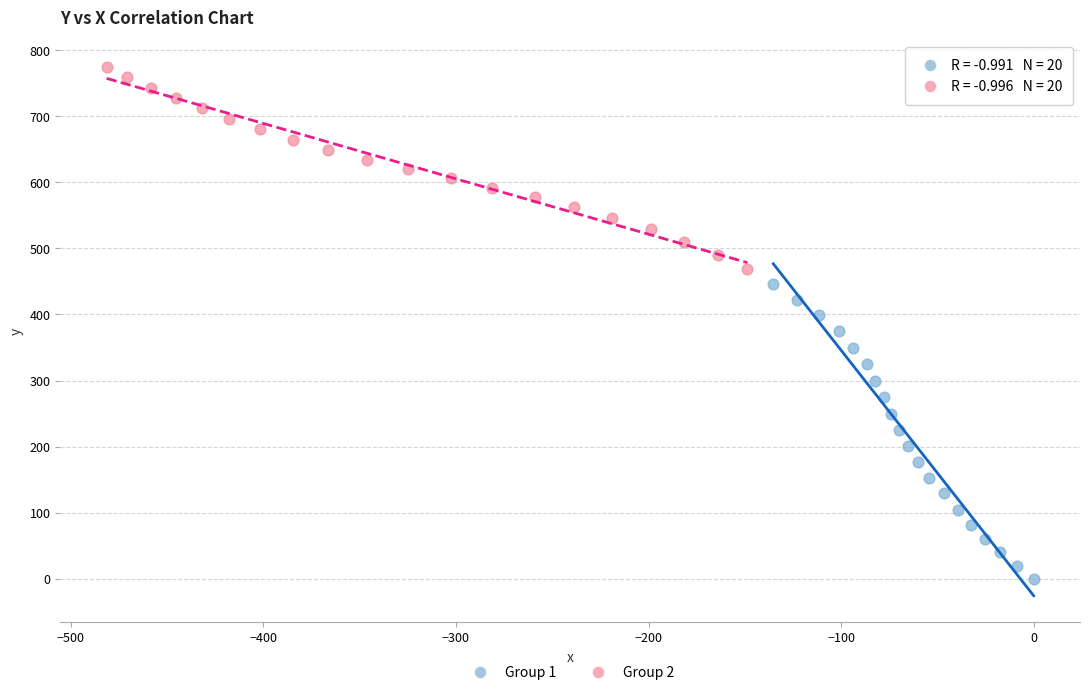

What are all the series names shown in the legend?

Group 1, Group 2